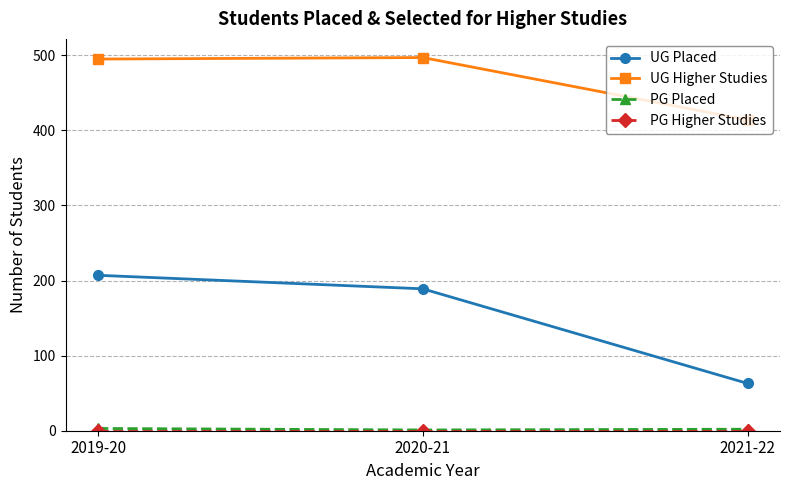

List the labels in order of UG Placed value, largest first.

2019-20, 2020-21, 2021-22